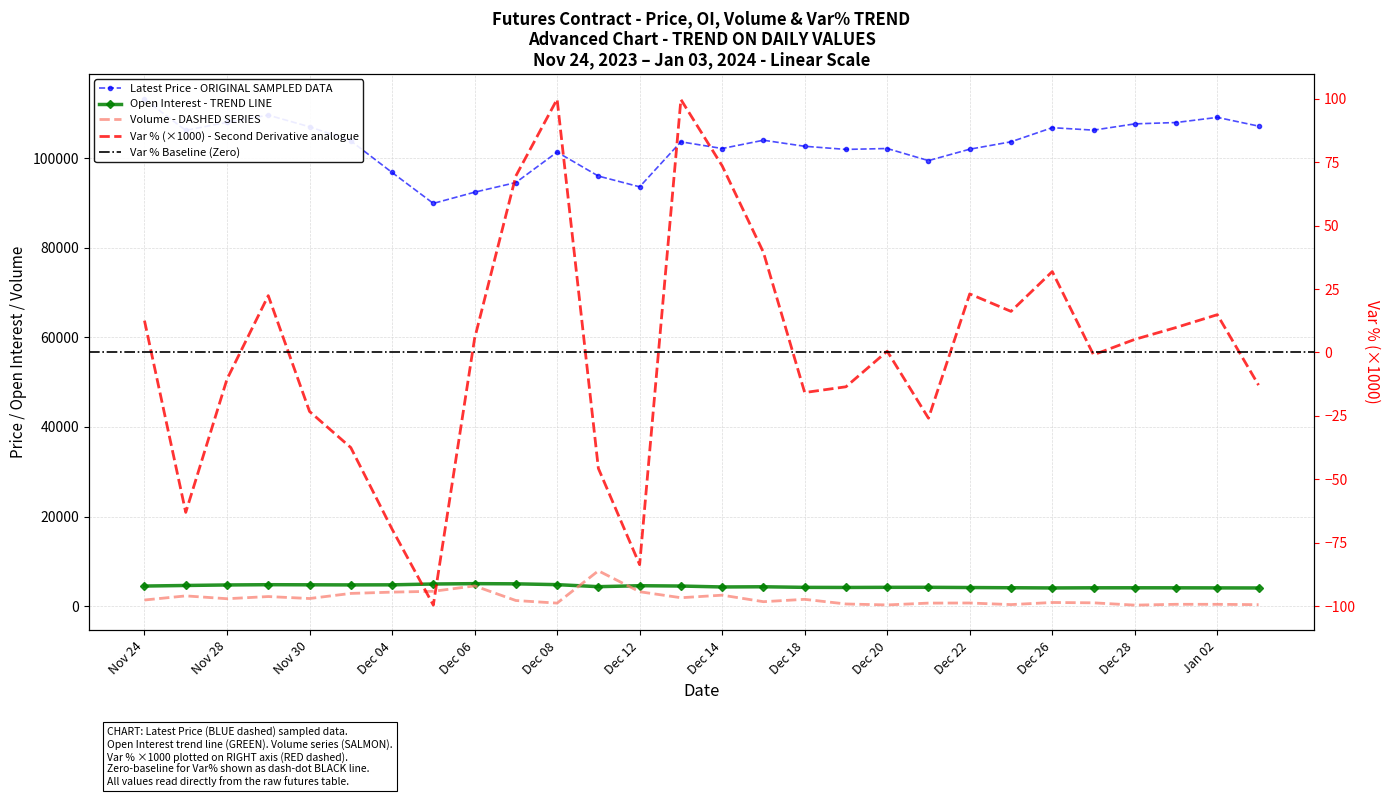

How many values in Var % (x1000) are below zero?

13